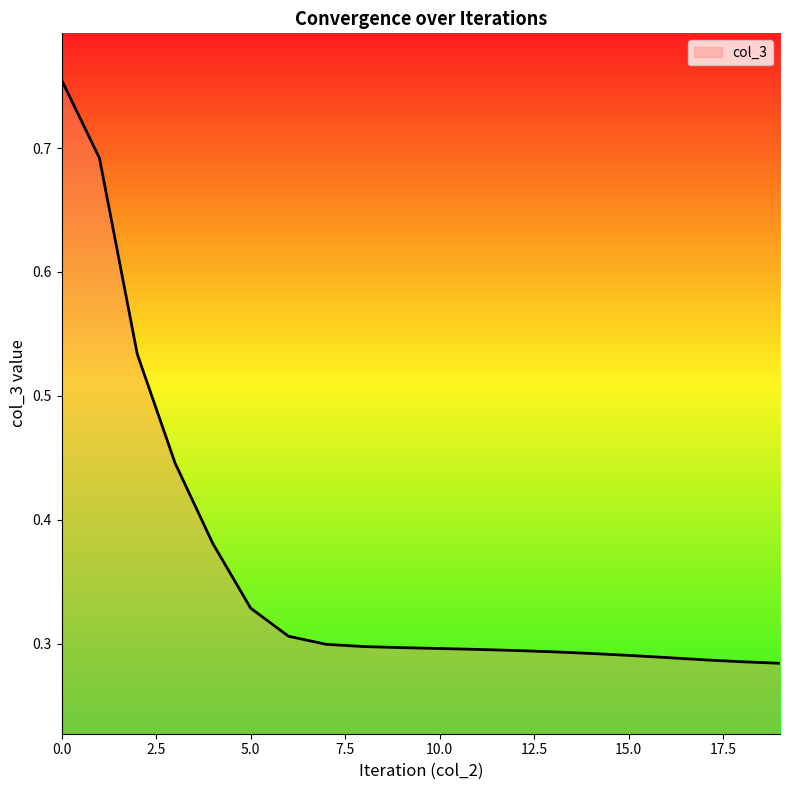

Count the number of data series in this chart.

1